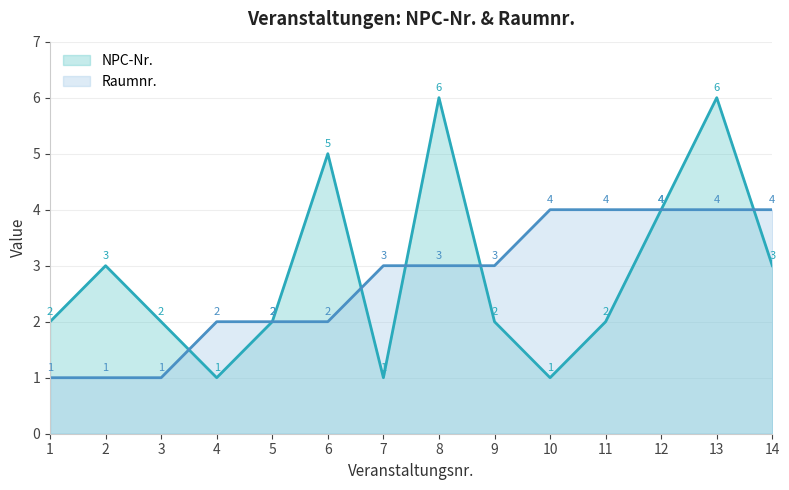

Between 14 and 7, which is larger?

14